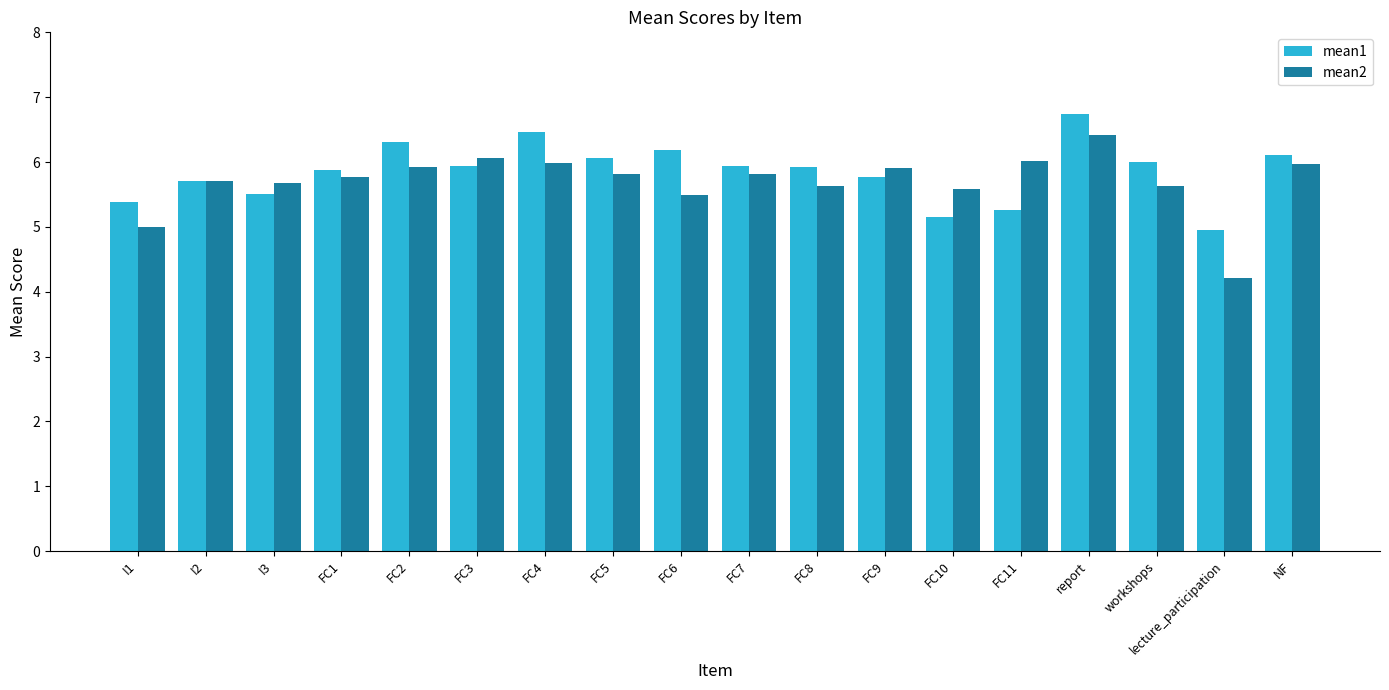

At FC10, list the series in order from smallest to largest.

mean1, mean2